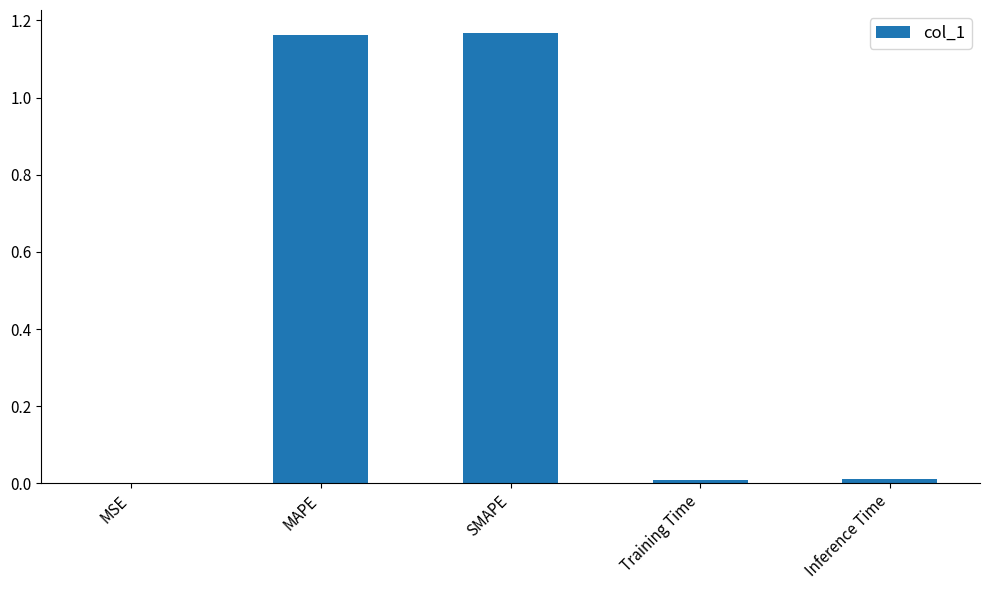

Which has a higher value, SMAPE or Inference Time?

SMAPE